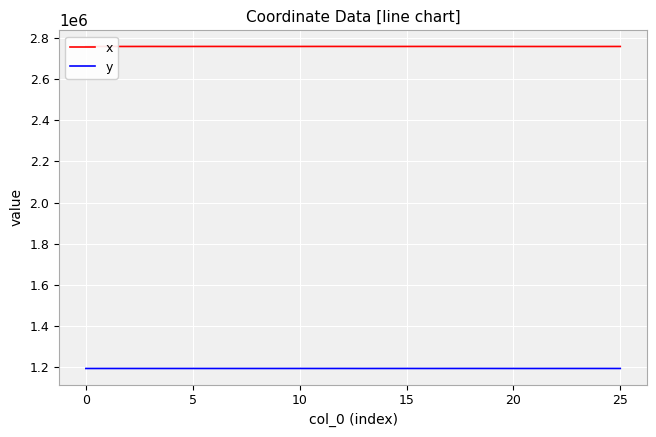

List the series in order of their overall mean, lowest first.

y, x